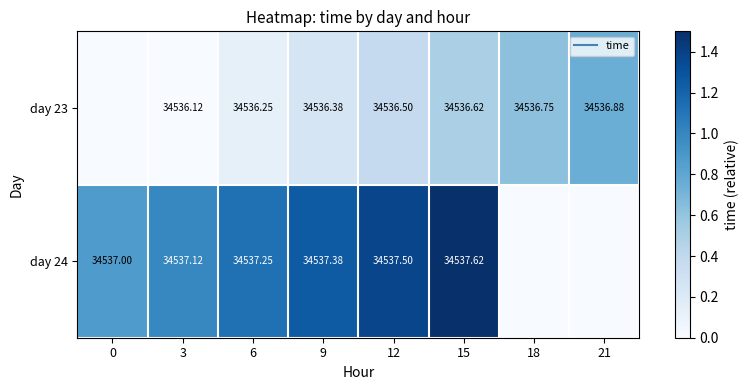

Between 15 and 3, which is larger?

15